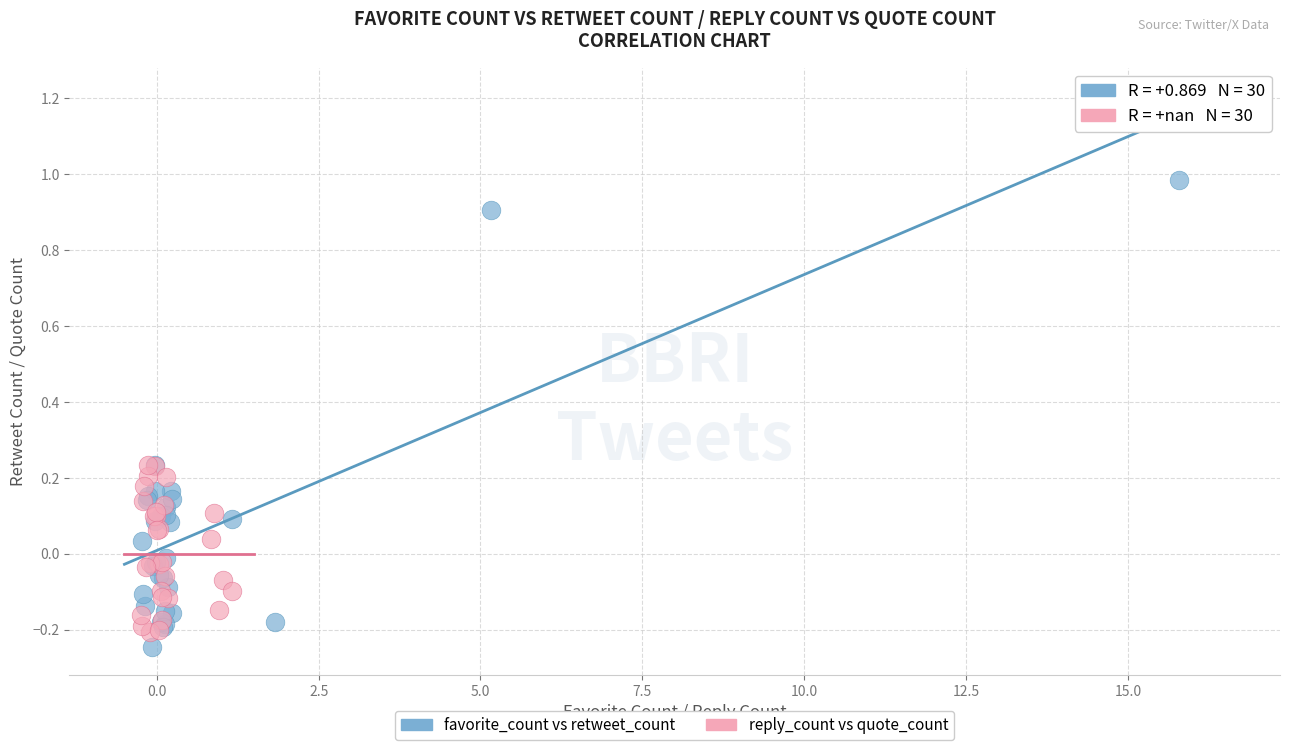

What are all the series names shown in the legend?

favorite_count vs retweet_count, reply_count vs quote_count